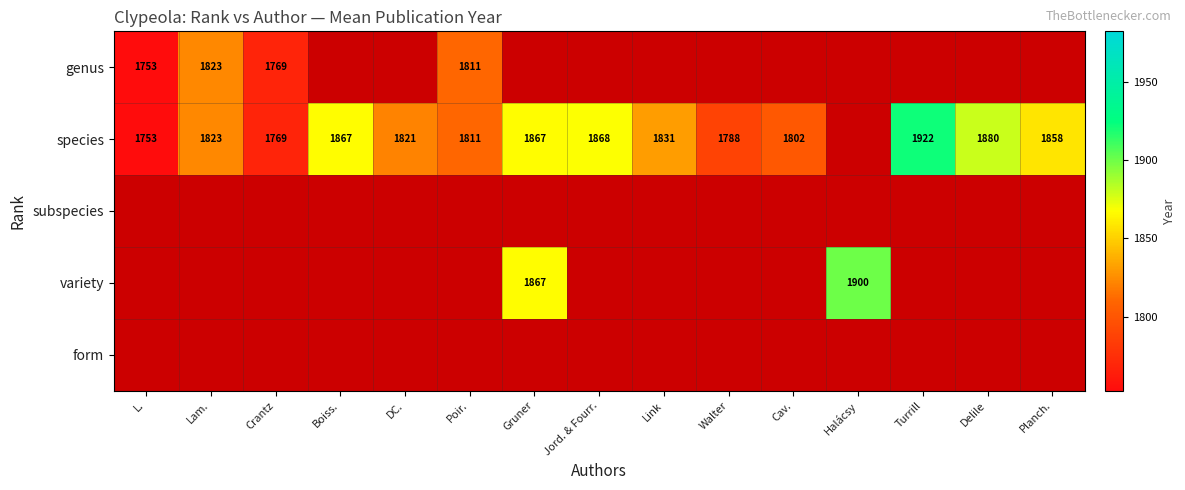

What is the minimum value for species?

1753.0